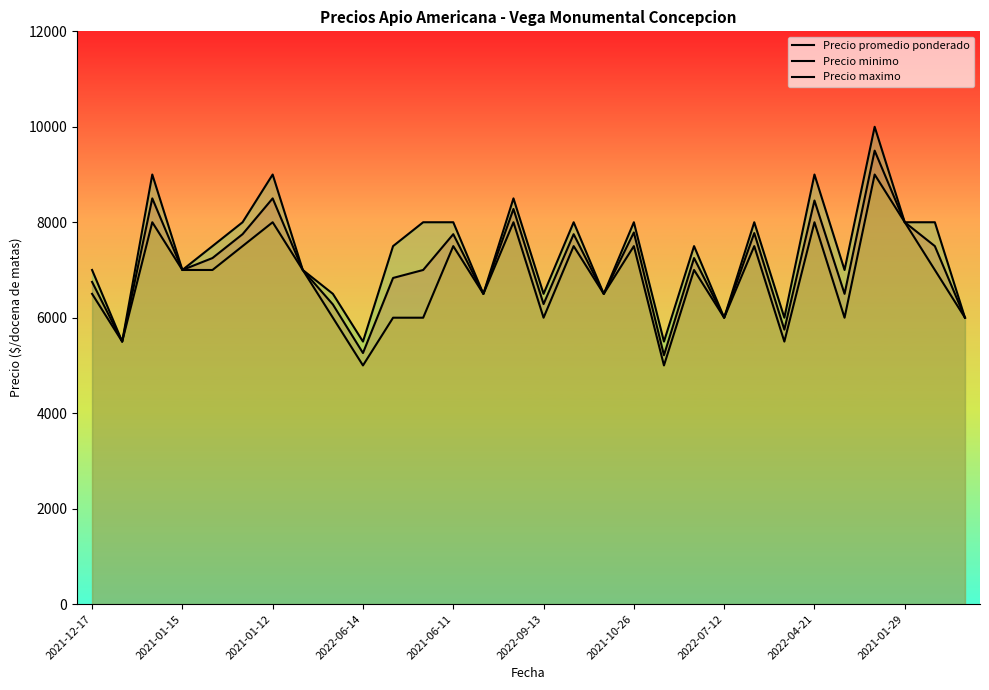

In Precio minimo, how many points are lower than both neighbors (excluding endpoints)?

9